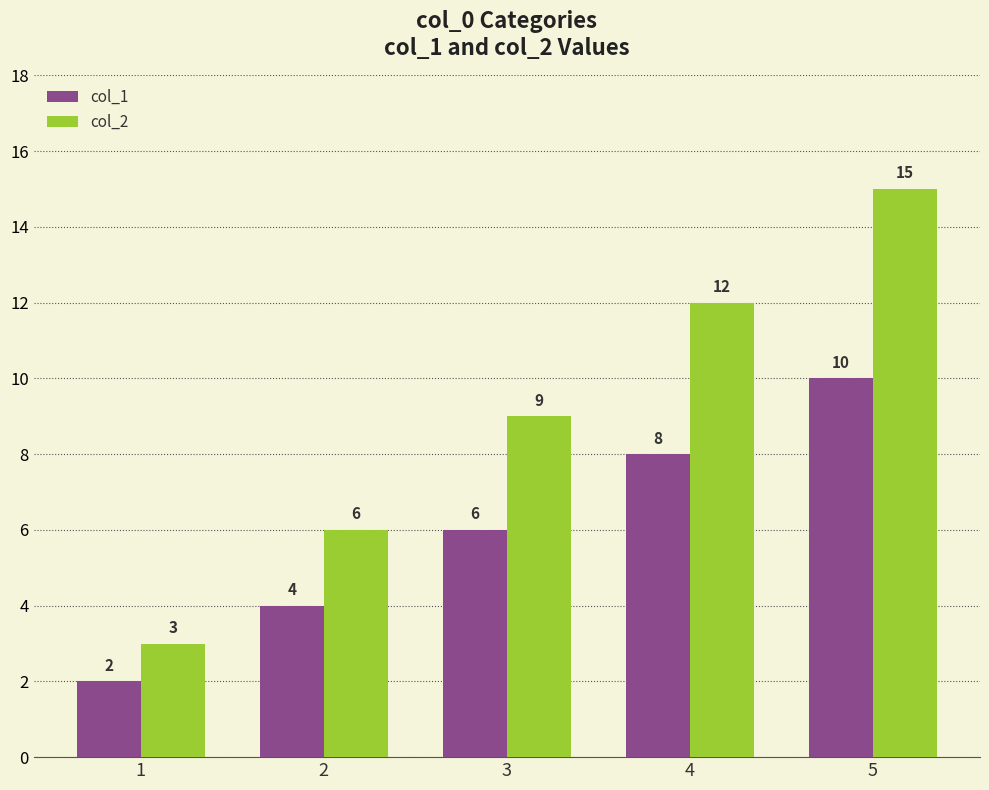

List the series in order of their overall mean, lowest first.

col_1, col_2